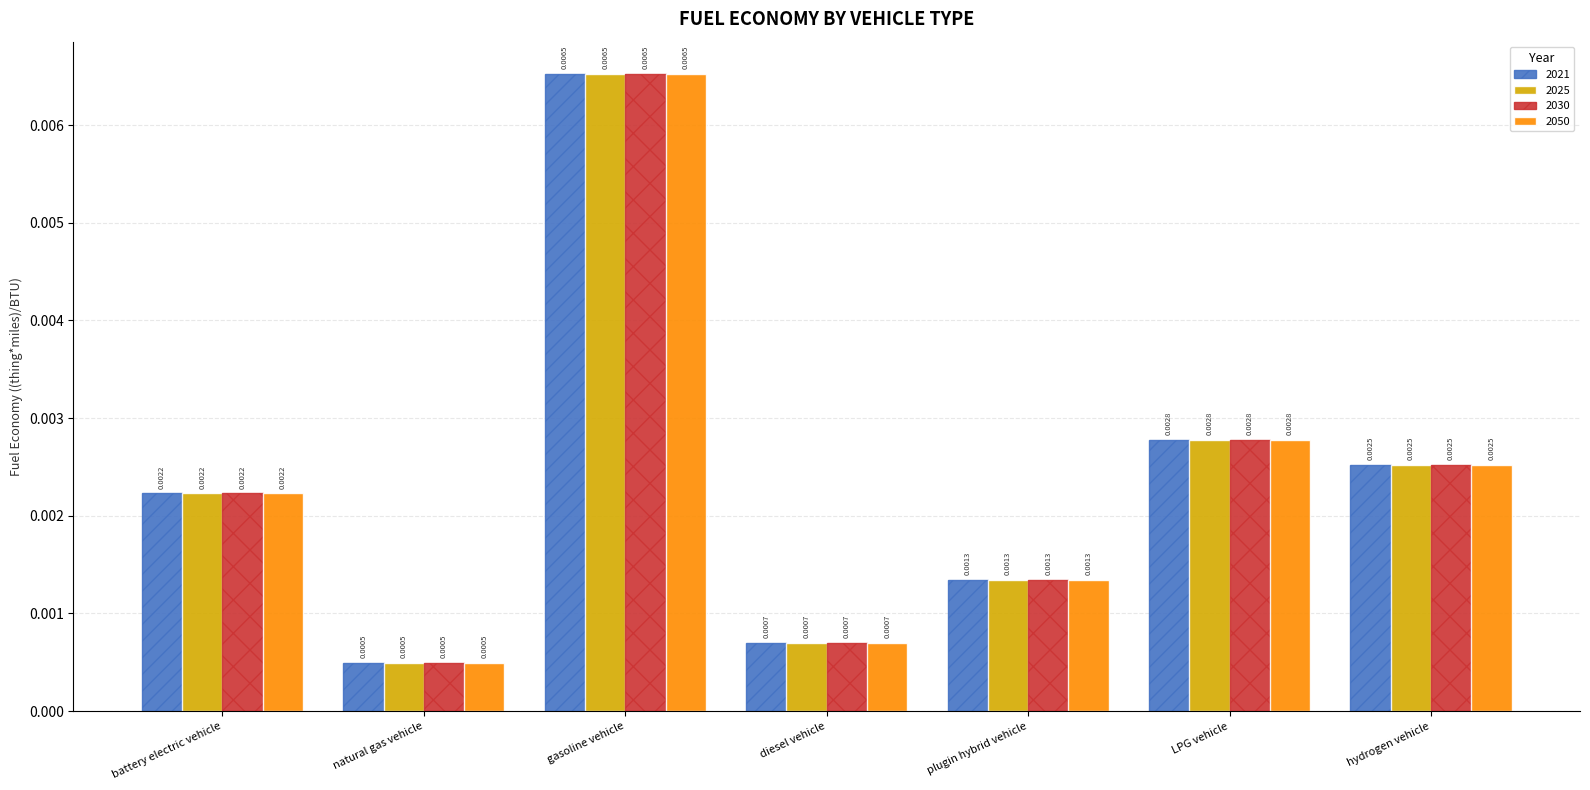

At which label is 2050 closest to 0?

natural gas vehicle